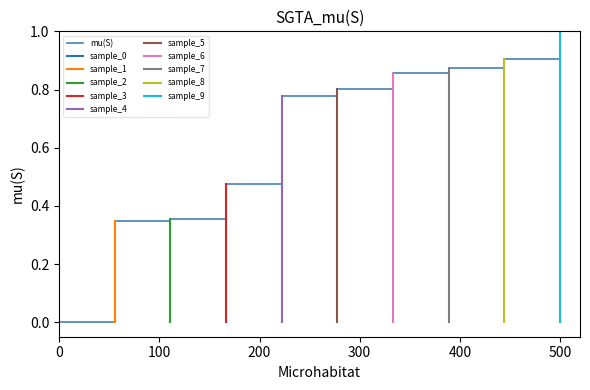

True or false: the data shows 0.5 at 2.840972900390625.

False